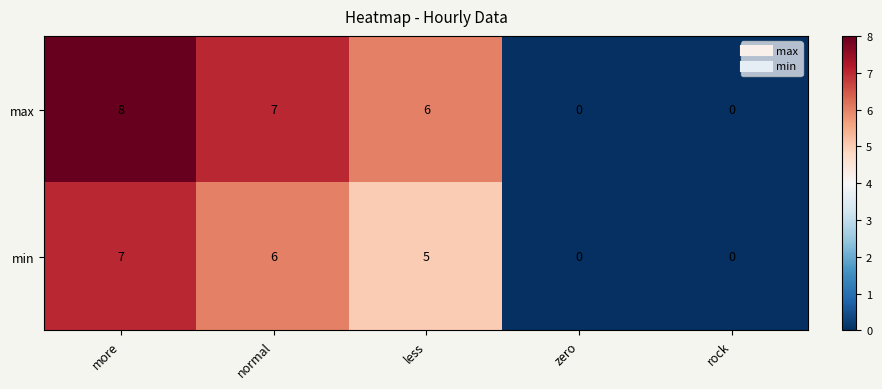

List the series in order of their peak value, lowest first.

min, max